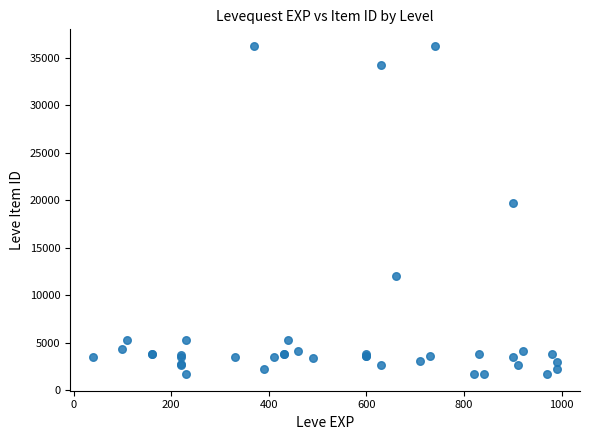

What Y value in the scatter plot is closest to 18967?

19744